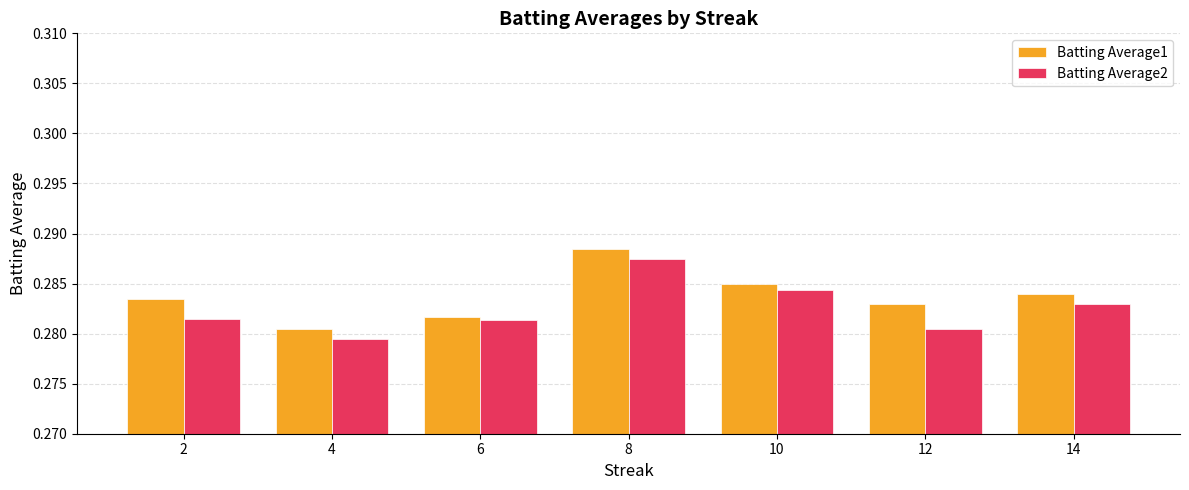

The Batting Average2 series shows 0.2 at 8. True or false?

False